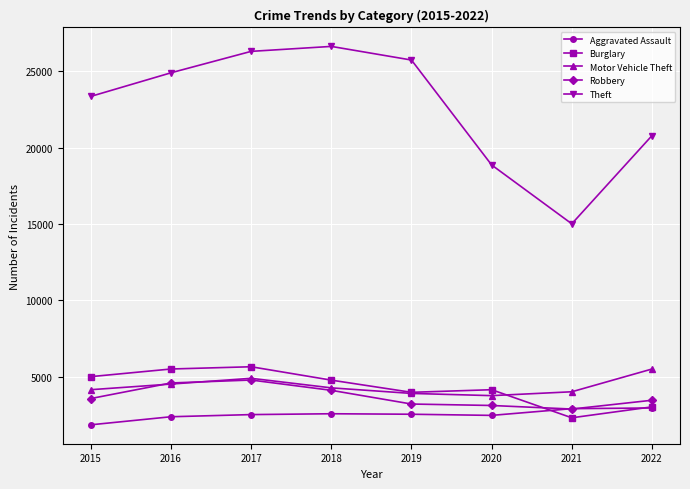

How many times do Aggravated Assault and Robbery cross each other?

2